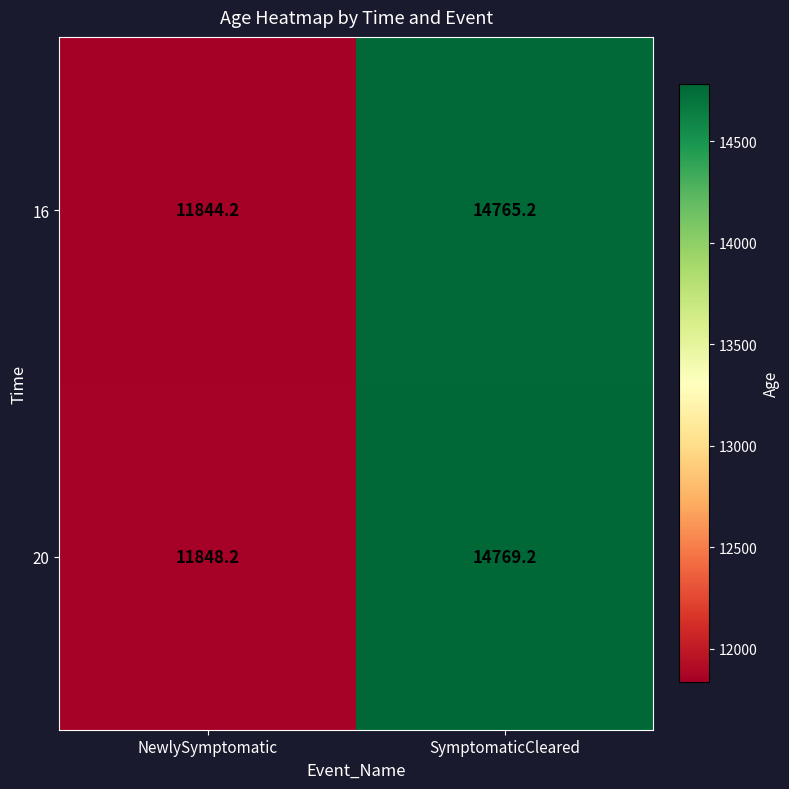

Reading right to left, extract all data points from this chart.

16: 14765.2	11844.2
20: 14769.2	11848.2